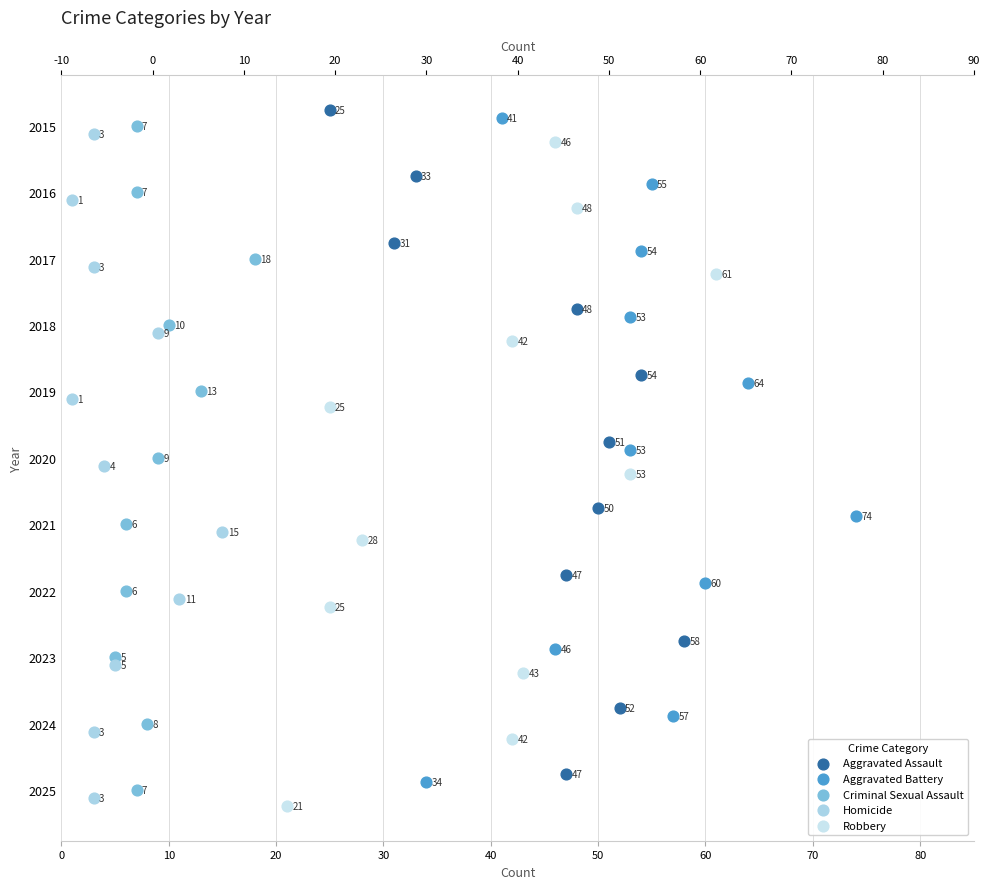

Is the value of Homicide at 20 greater than the value of Aggravated Assault at 50?

No